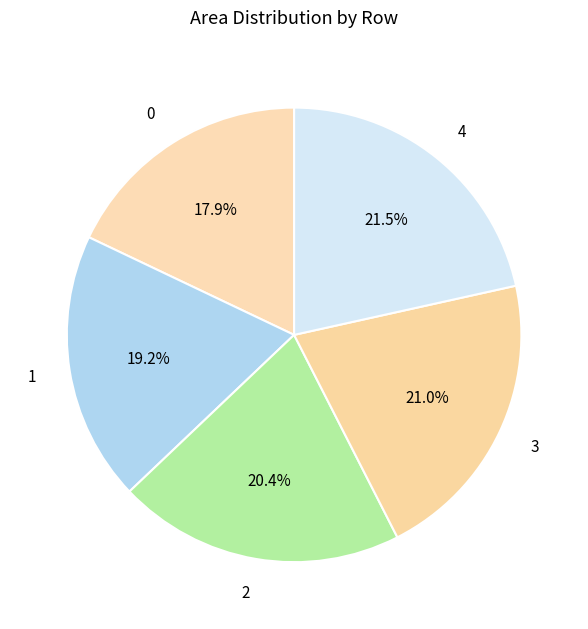

To the nearest percent, what percentage of the pie is 1?

19%